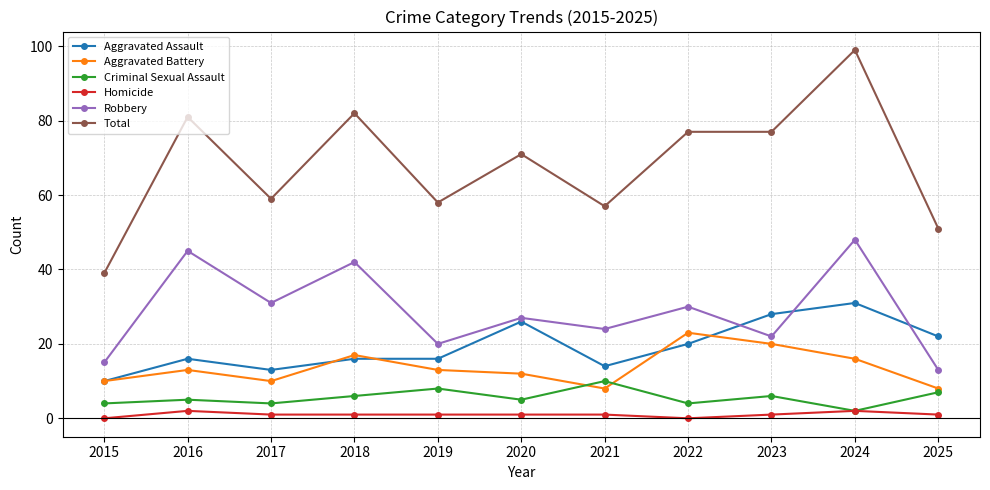

Does the chart display data point markers on the line(s)?

Yes